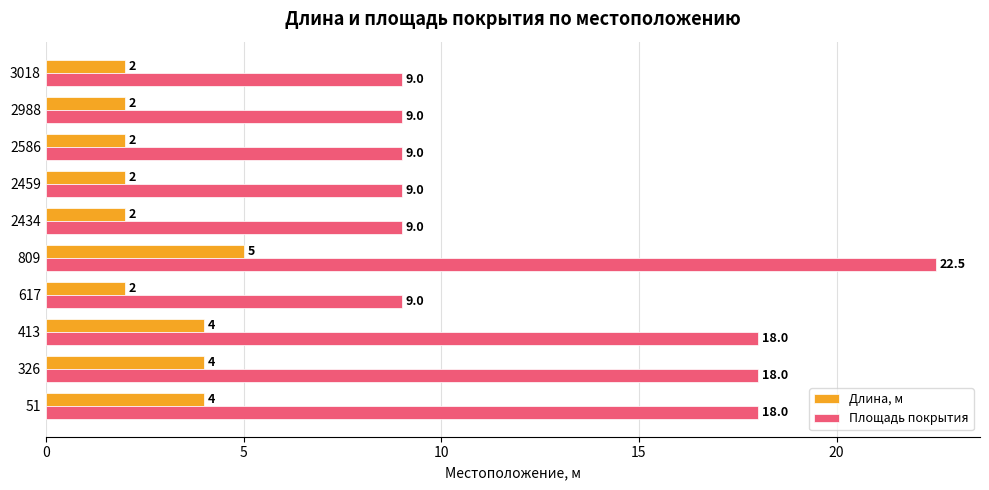

Which series has the largest total across all categories?

Площадь покрытия